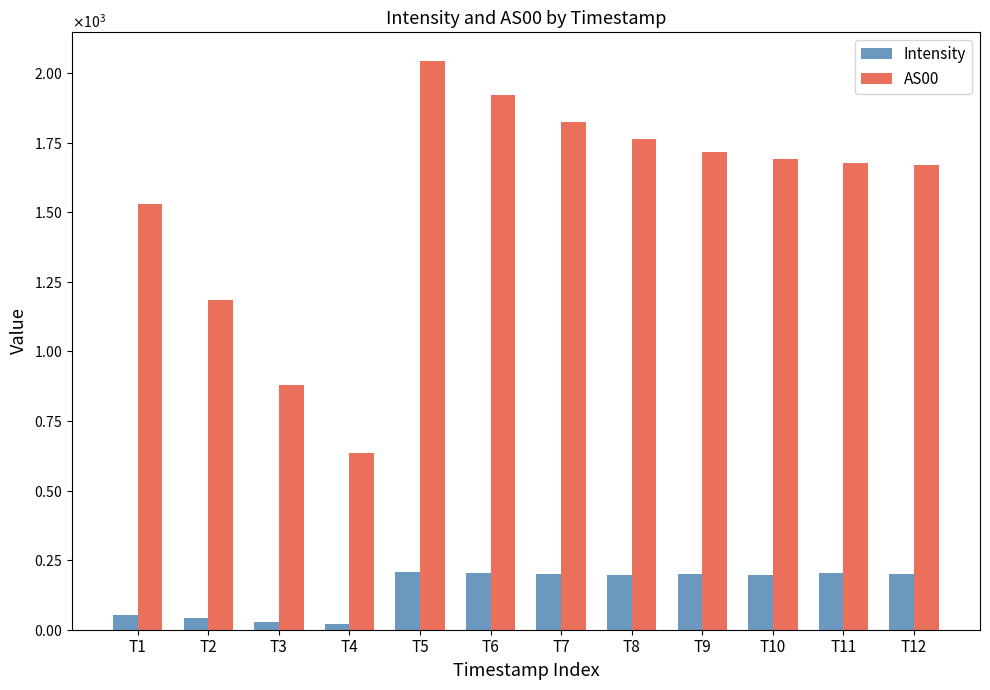

Reading left to right, transcribe all the data shown in this chart.

Intensity: 52.0	40.7	28.0	22.0	207.7	202.4	201.1	197.2	199.8	195.8	202.4	198.5
AS00: 1531.0	1184.0	880.0	636.0	2044.0	1920.0	1824.0	1764.0	1717.0	1692.0	1678.0	1671.0